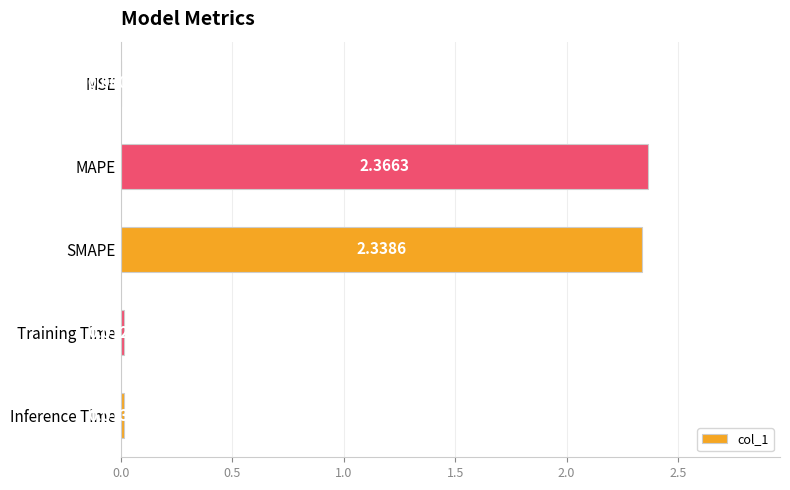

Are the bars horizontal?

Yes